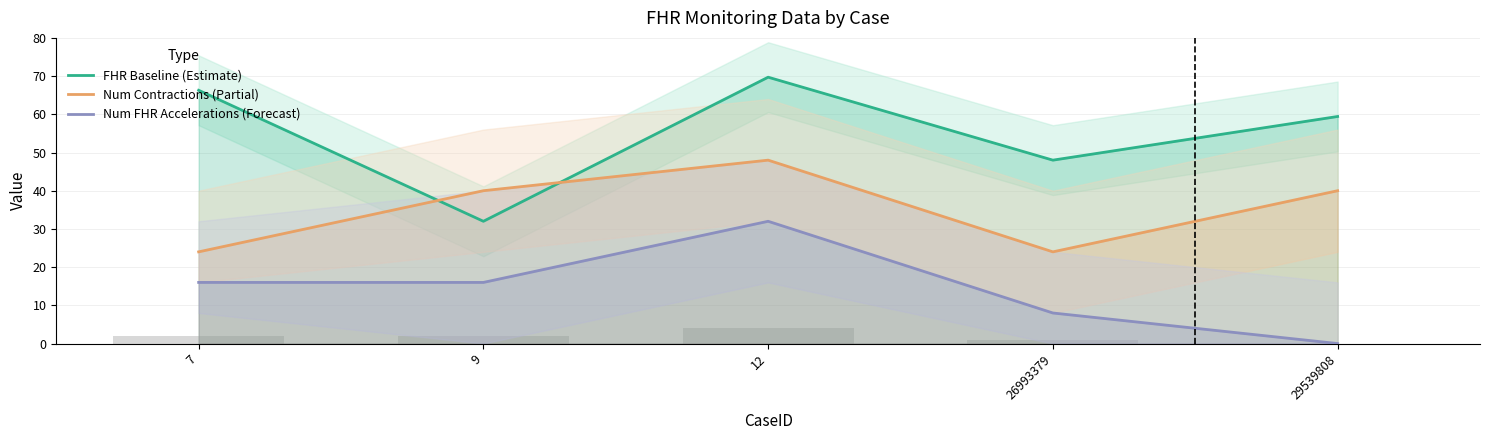

Which category has the lowest value in the Num FHR Accelerations (Forecast) series?

29539808